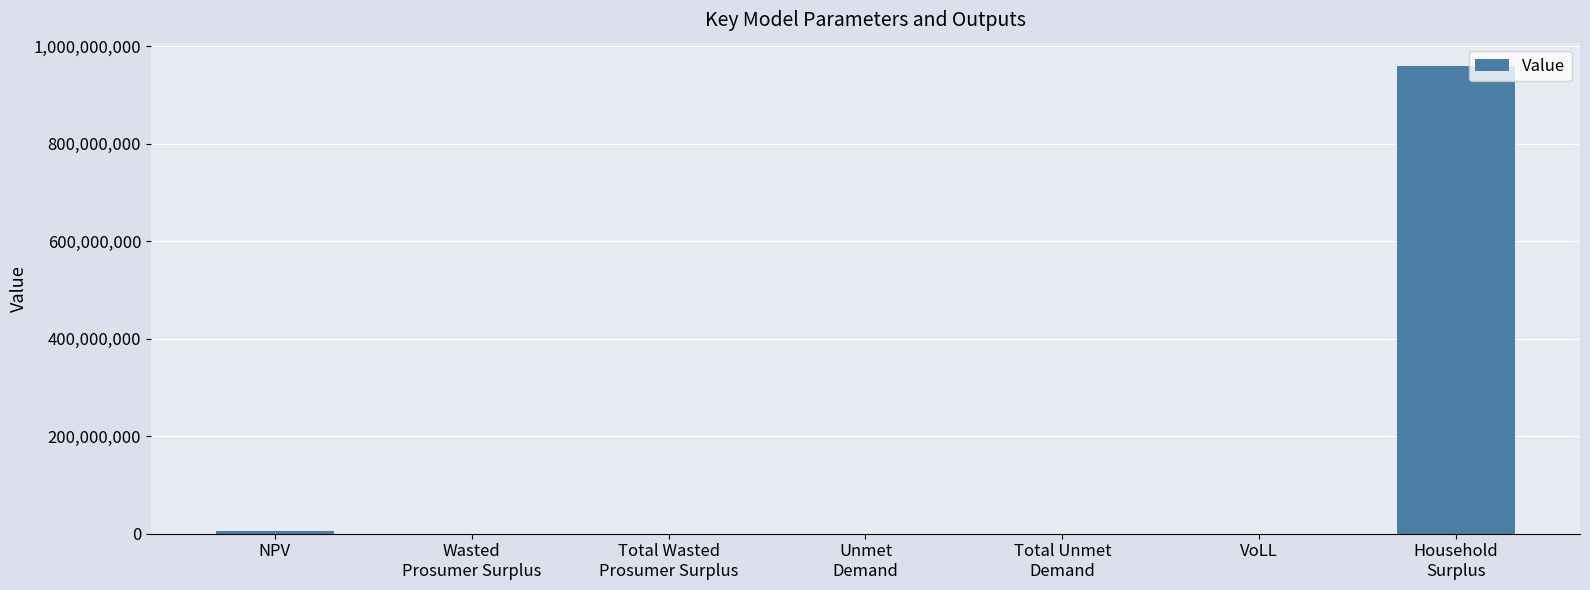

What is the sum of all values?

964478675.8